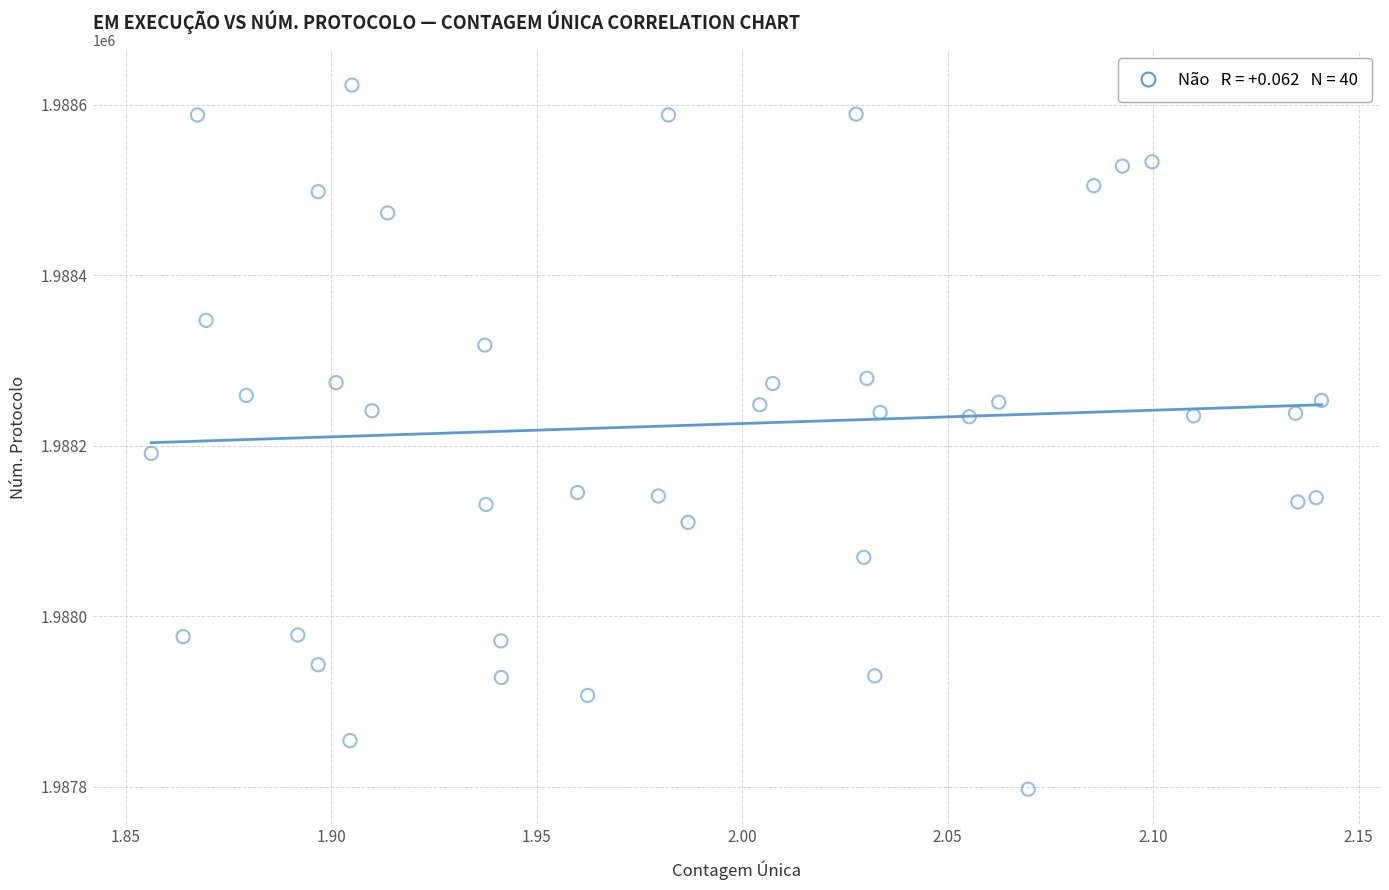

What is the range of Y values (max minus min)?

826